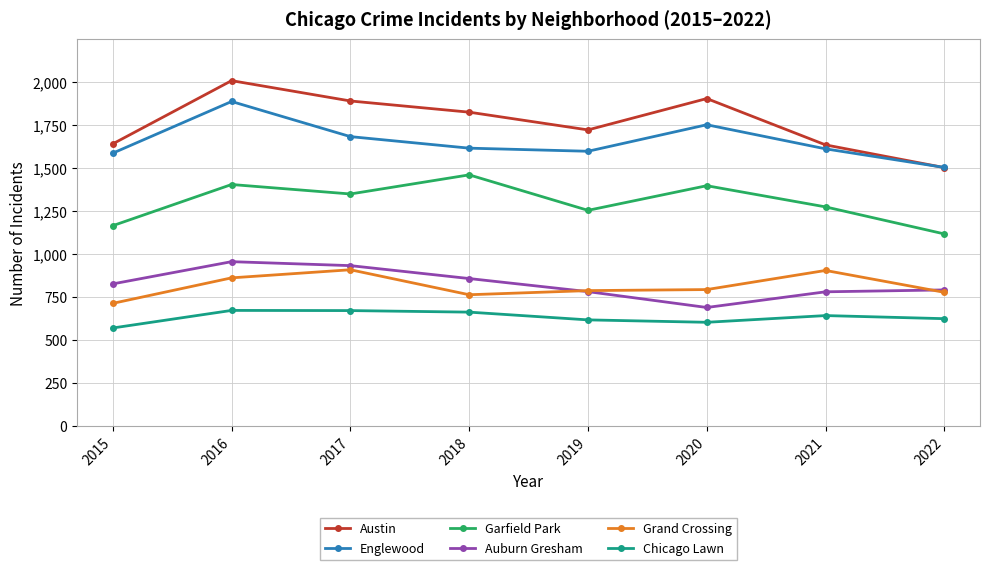

Read the Chicago Lawn value at 2020, to the nearest 10.

600